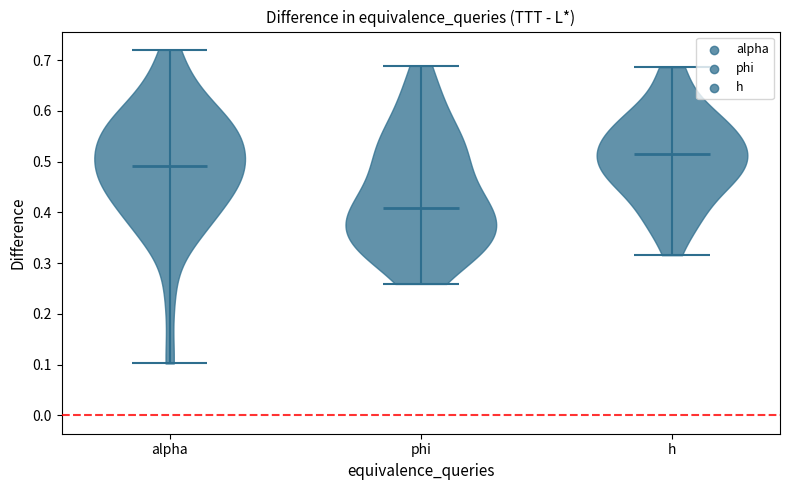

Reading left to right, read every violin against the y-axis: where its median line is, and the lowest and highest points it reaches. The values are not printed on the chart, so give them approximately, as read against the axis.

alpha: median line 0.49, lowest point 0.10, highest point 0.72
phi: median line 0.41, lowest point 0.26, highest point 0.69
h: median line 0.51, lowest point 0.32, highest point 0.69